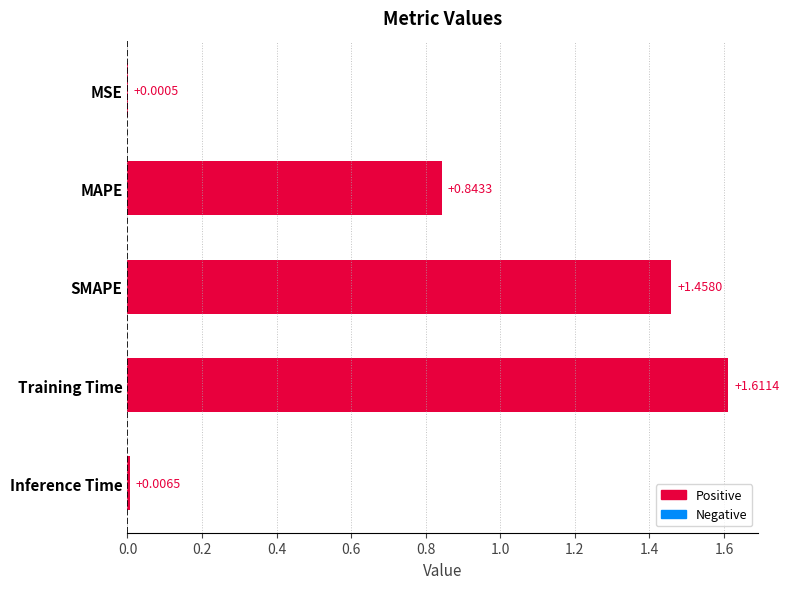

Are the bars horizontal?

Yes